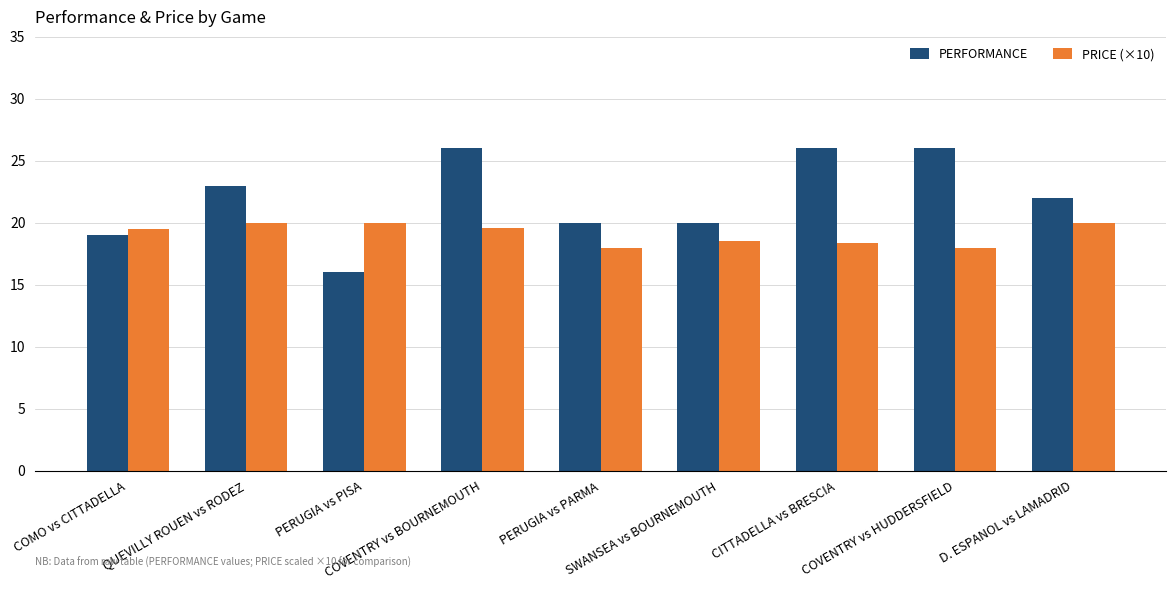

Which series changed the most between QUEVILLY ROUEN vs RODEZ and PERUGIA vs PARMA?

PERFORMANCE